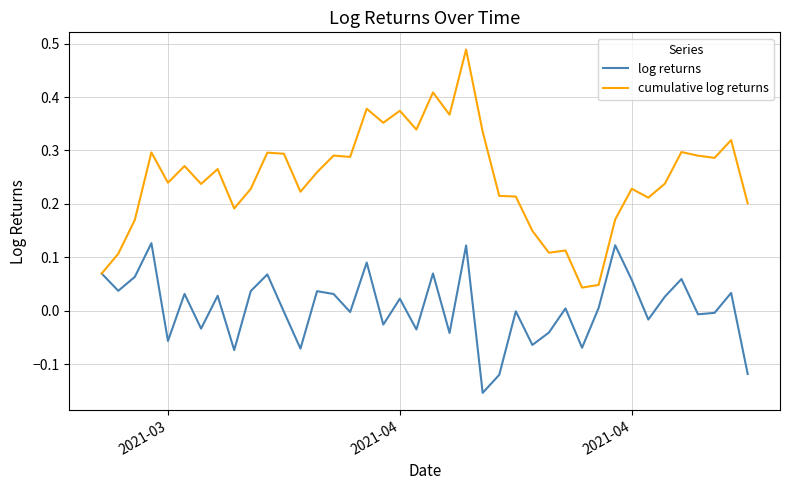

Rank the series by their maximum value, from lowest to highest.

log returns, cumulative log returns